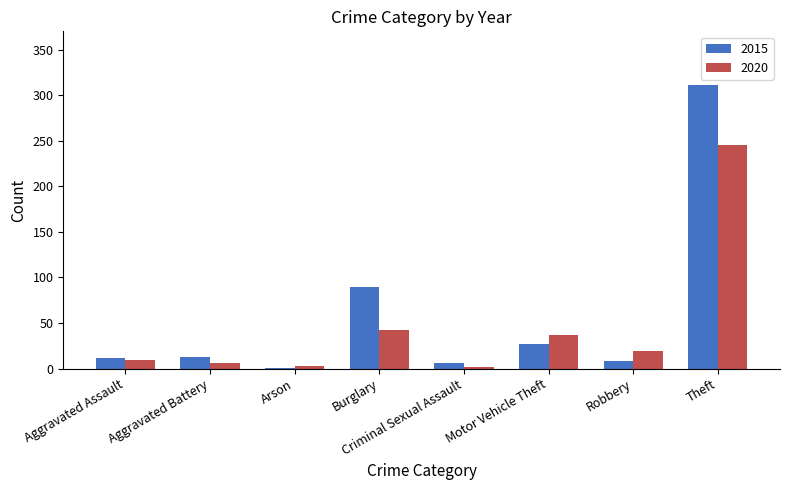

At which category does the chart reach its peak across all series?

Theft